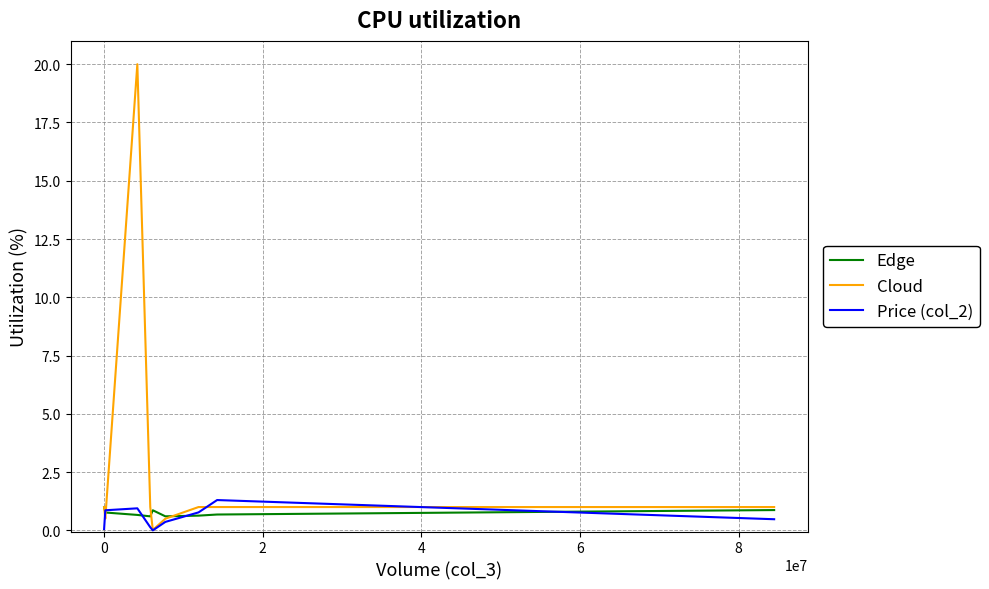

Which series has the largest total across all categories?

Cloud